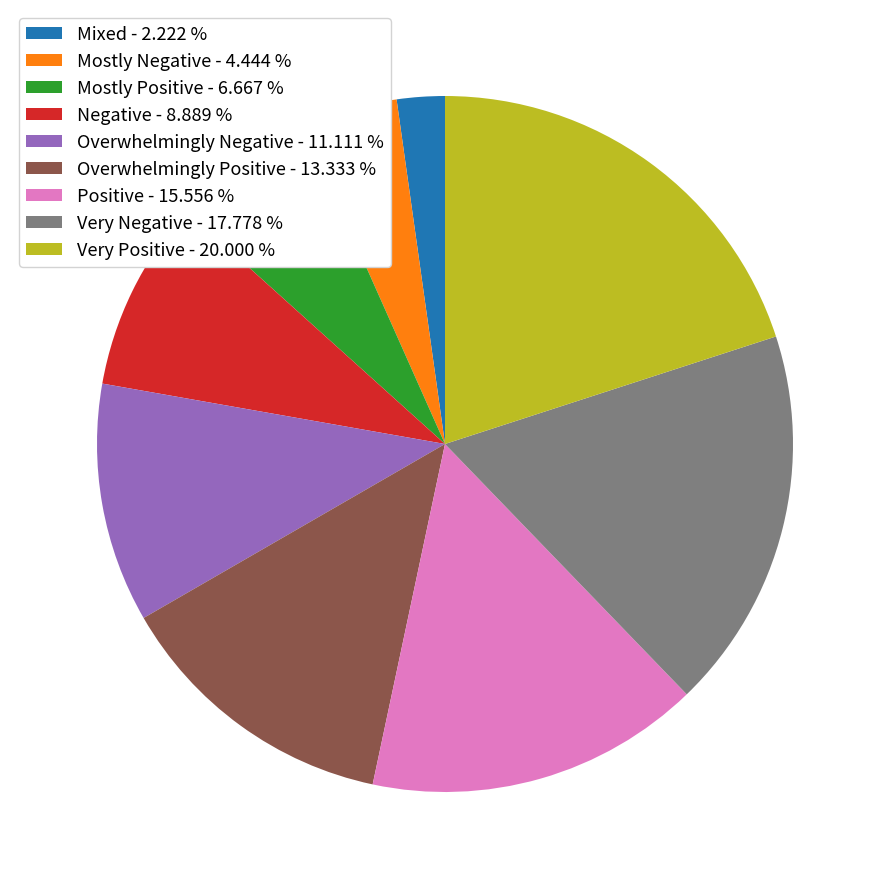

Which has a higher value, Overwhelmingly Negative - 11.111 % or Mixed - 2.222 %?

Overwhelmingly Negative - 11.111 %